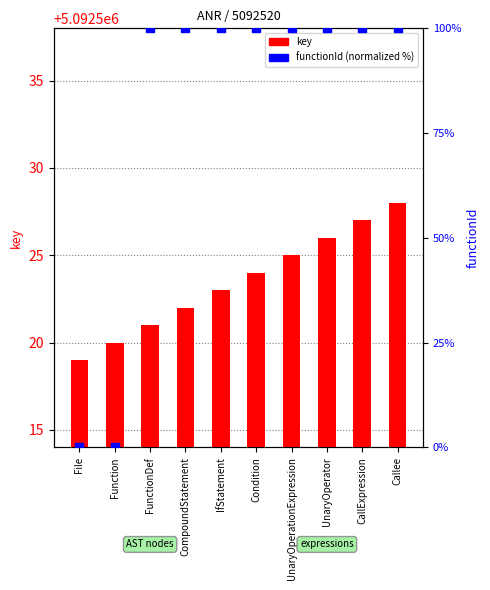

What is the total value across all series at CallExpression?

5092627